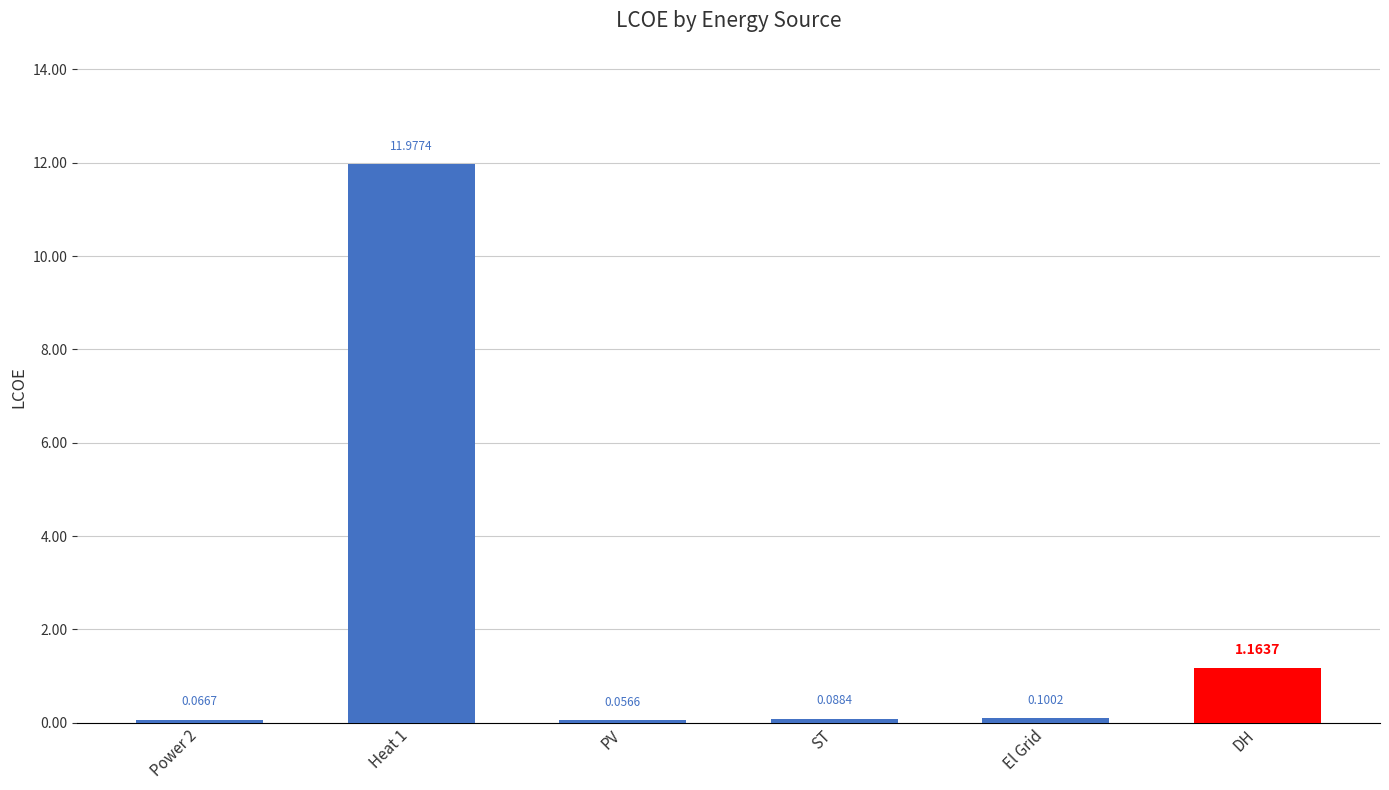

List the labels in order of value, largest first.

Heat 1, DH, El Grid, ST, Power 2, PV